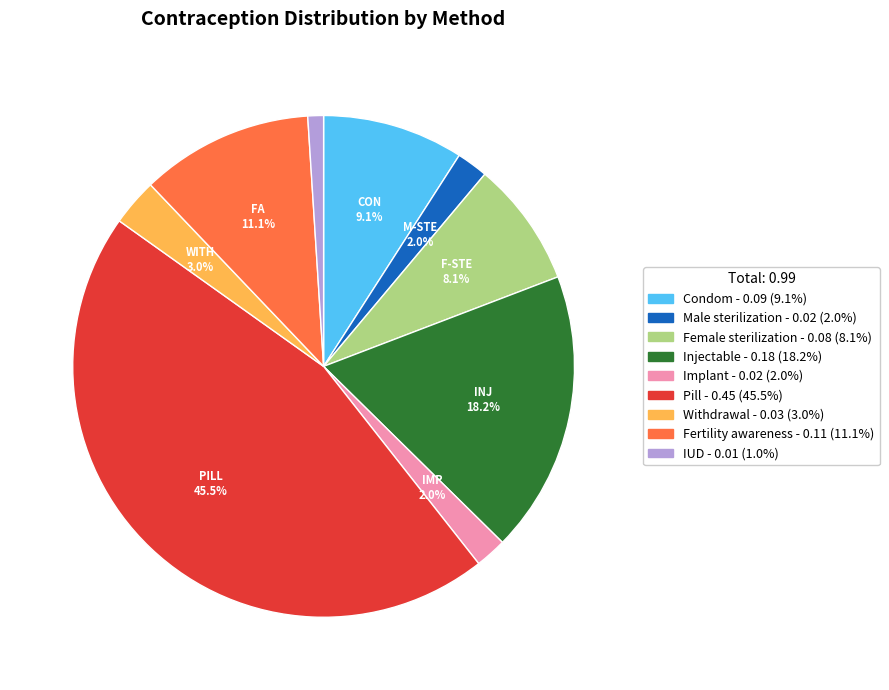

Is there a majority slice in this chart?

No